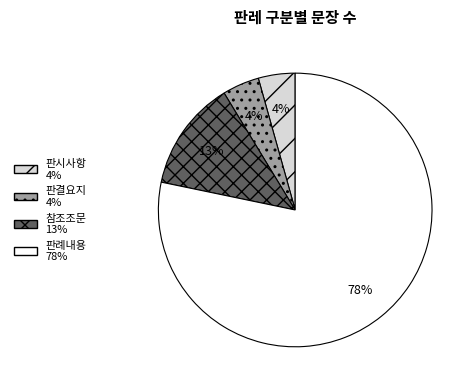

How many segments does this pie chart have?

4